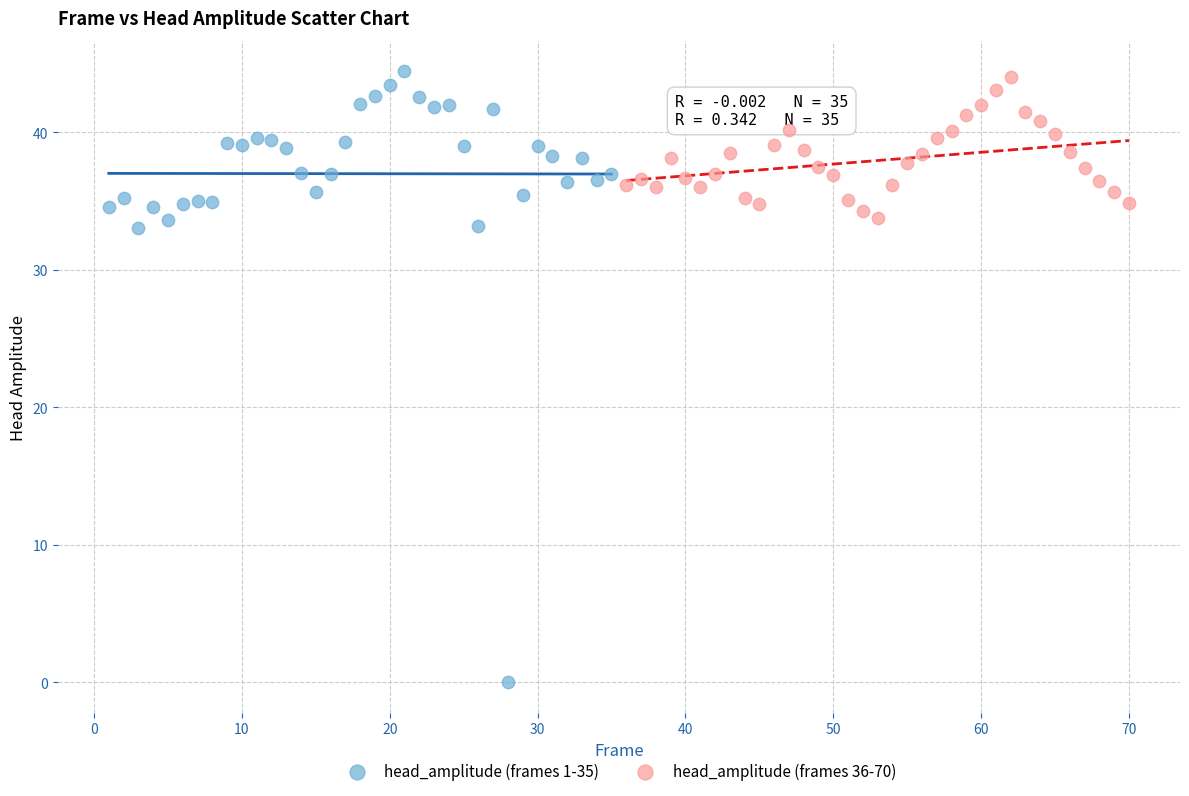

Which series reaches the minimum Y coordinate?

head_amplitude (frames 1-35)